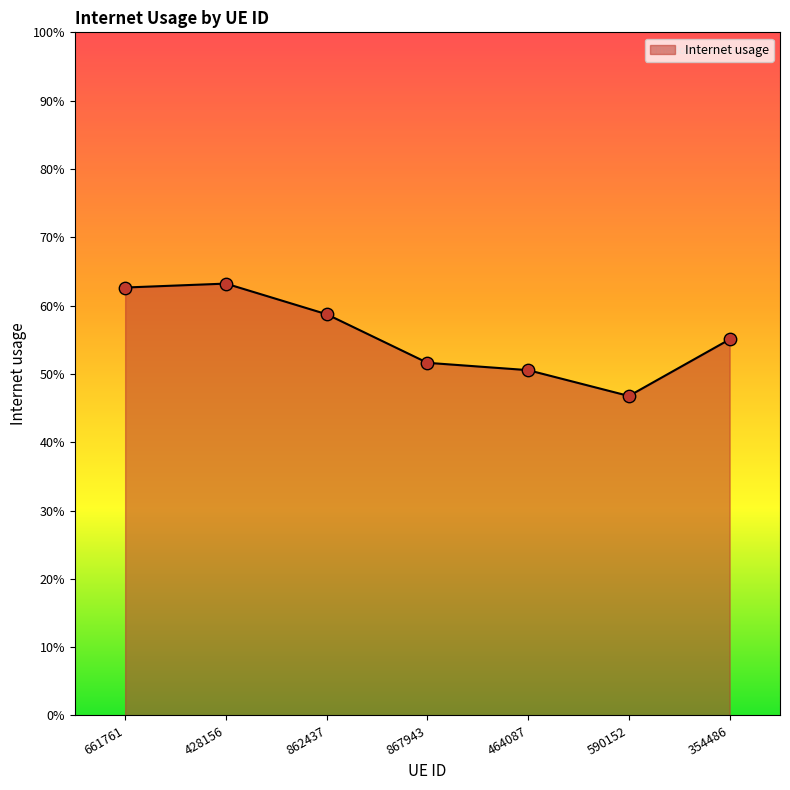

Does the chart have visible grid lines?

No